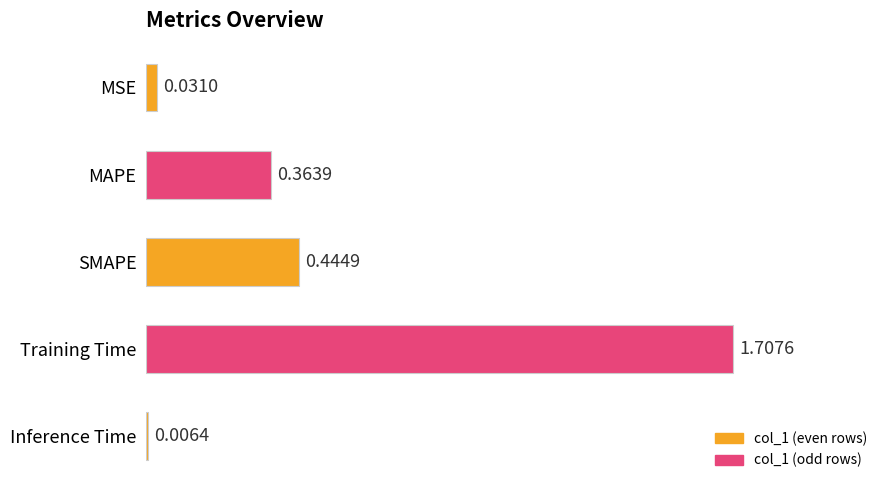

At which label is the value closest to 0?

Inference Time